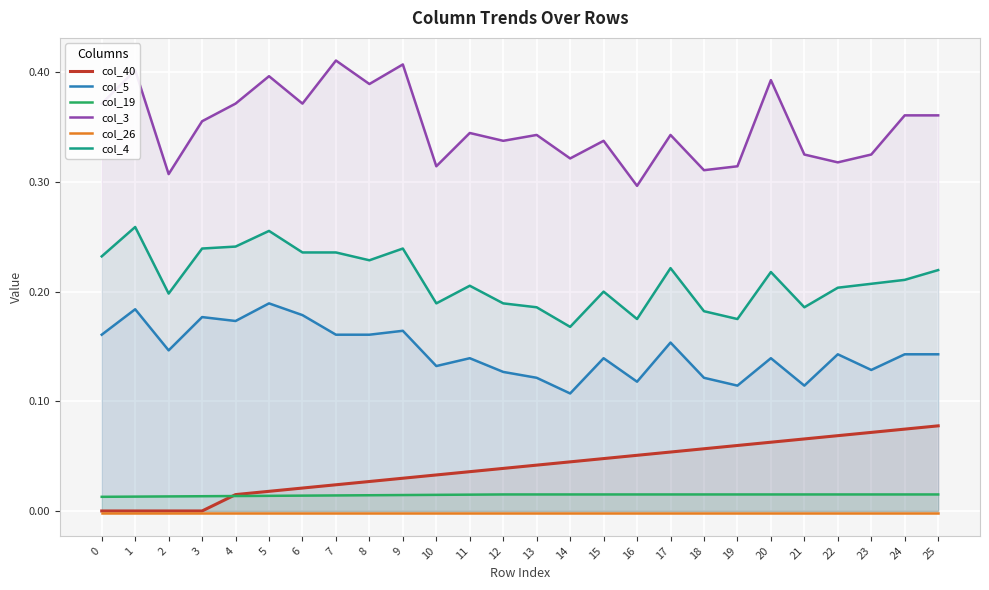

At which category is the sum across all series the highest?

5